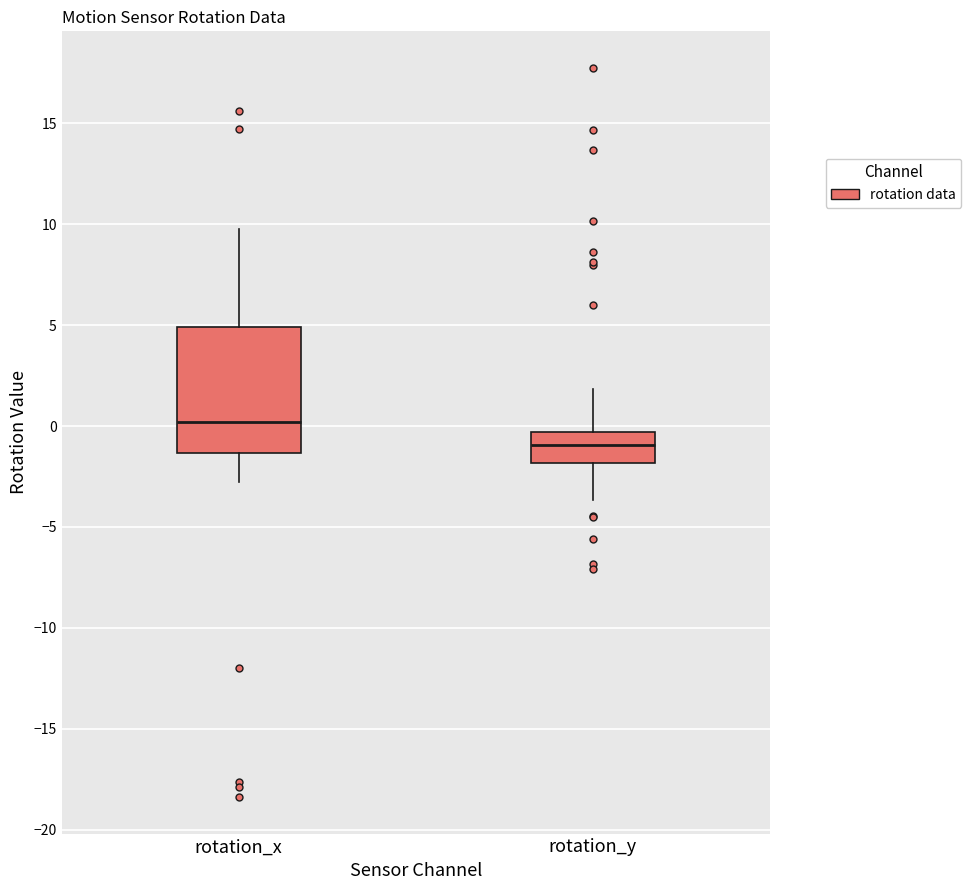

Which box's median line is the lowest?

rotation_y